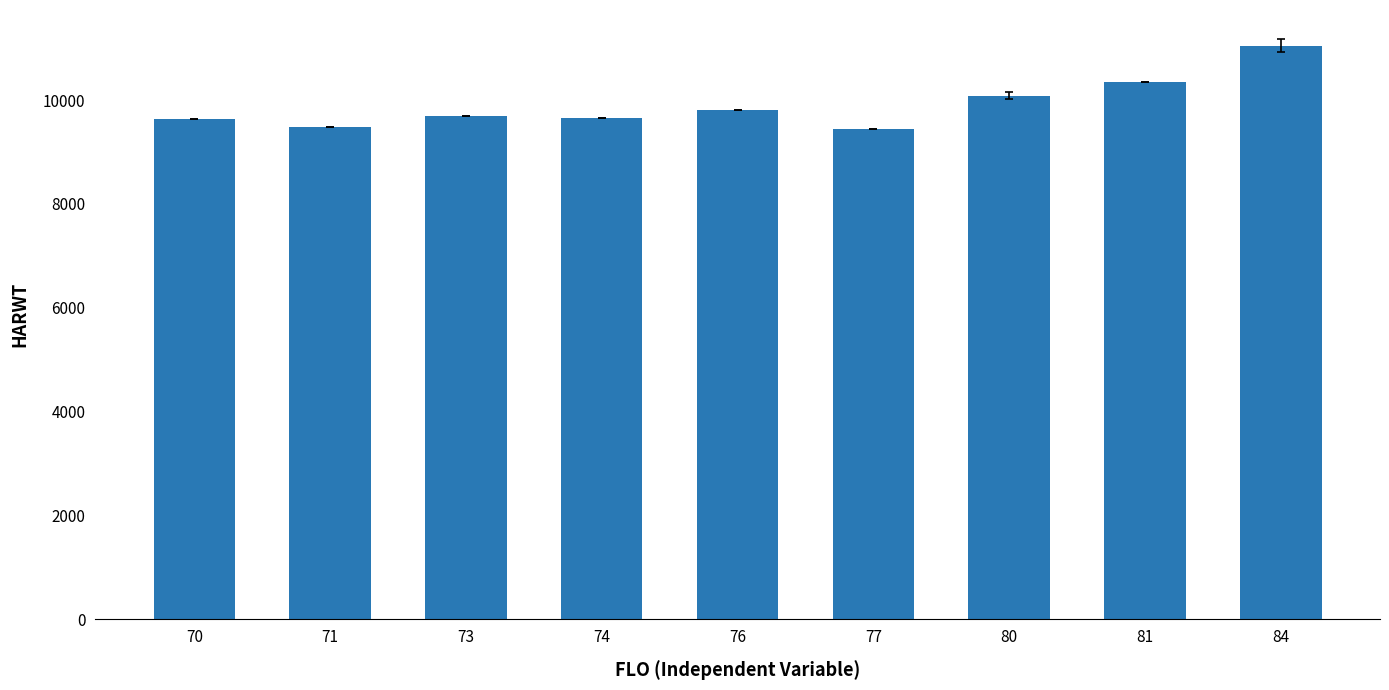

What is the maximum value shown in the chart?

11049.3